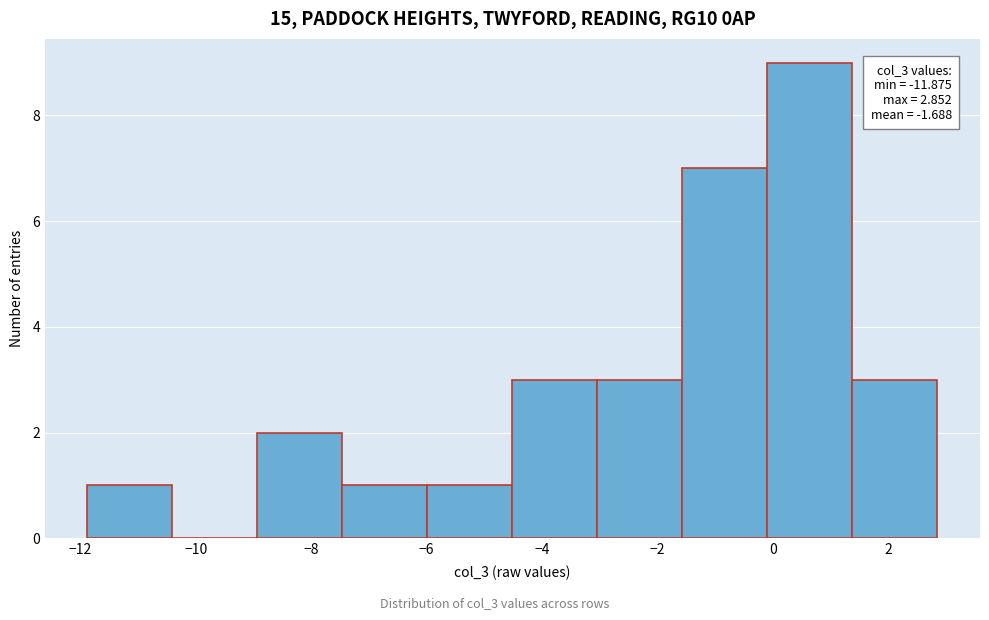

Over which range of the x-axis is the bar tallest?

0.0 to 1.4